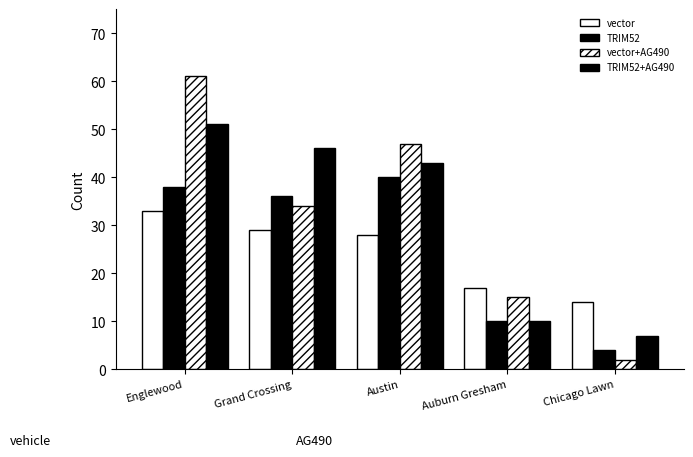

How many series are shown in this chart?

4